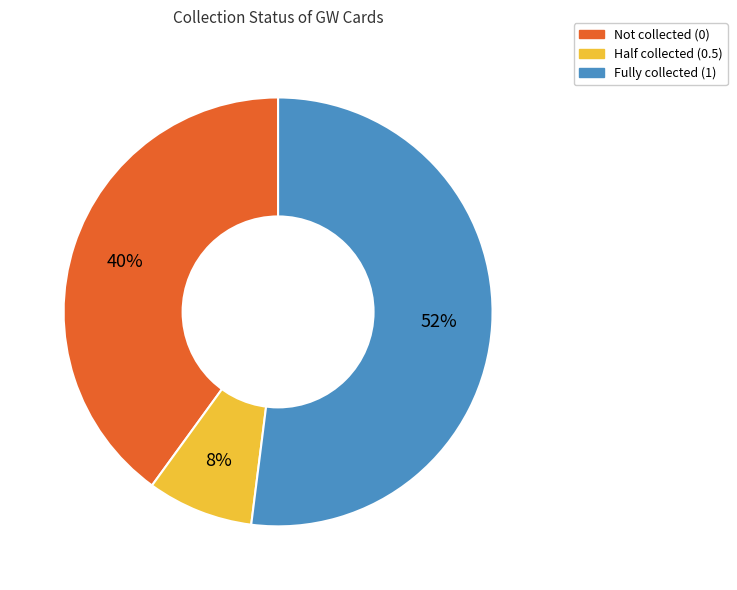

To the nearest percent, what is the average slice percentage?

33%